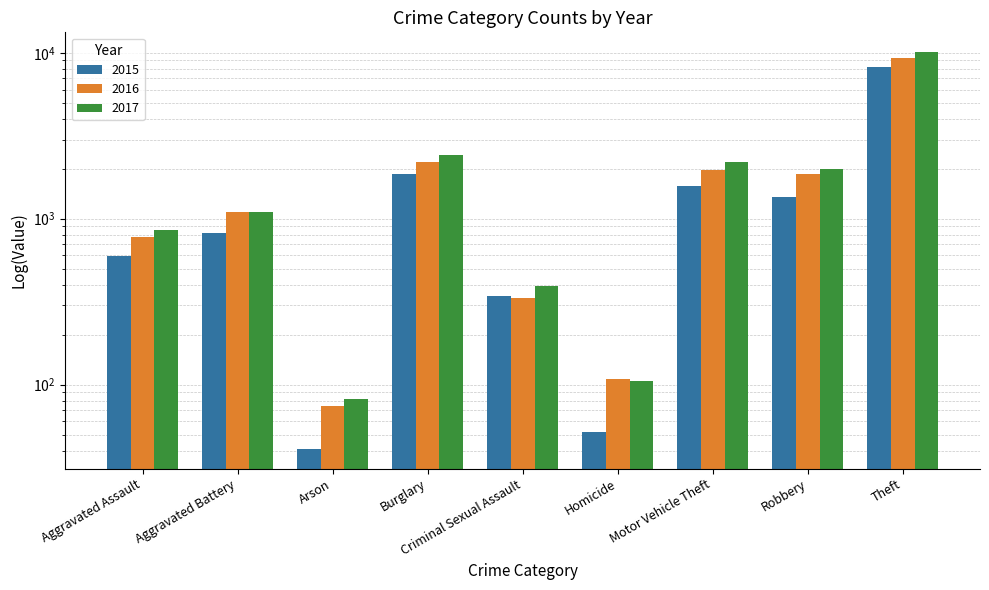

Which category has the highest value in the 2016 series?

Theft